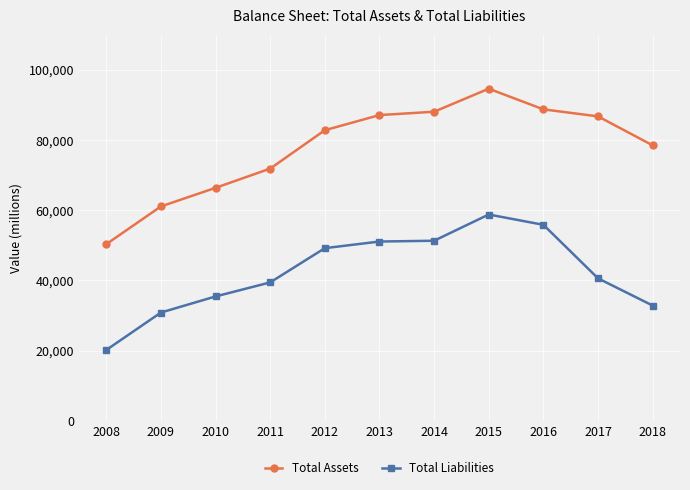

What is the sum of all Total Assets values?

856311